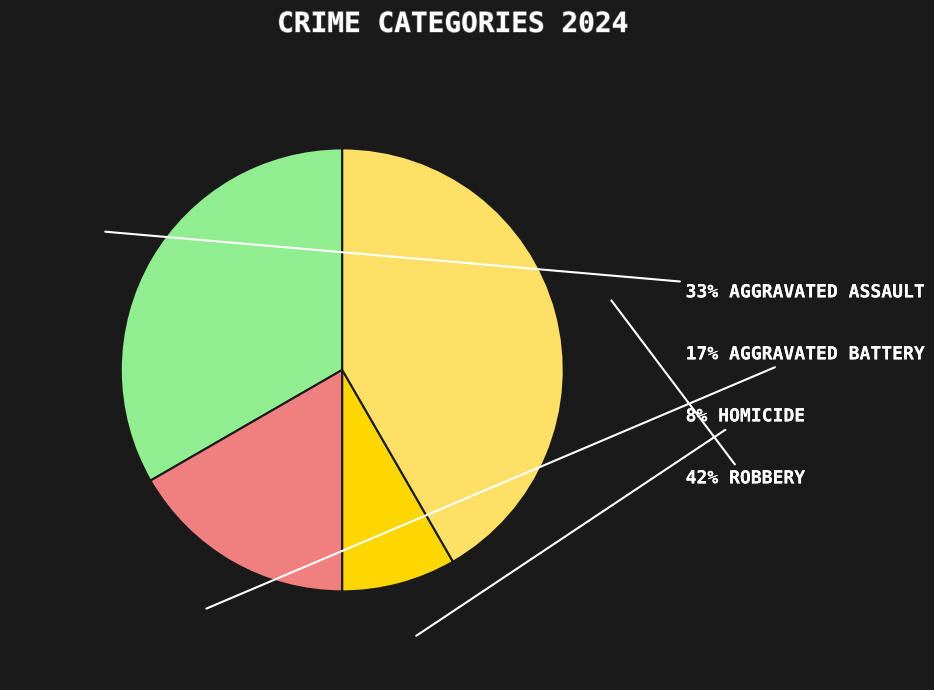

Is there any slice that represents more than half of the pie?

No